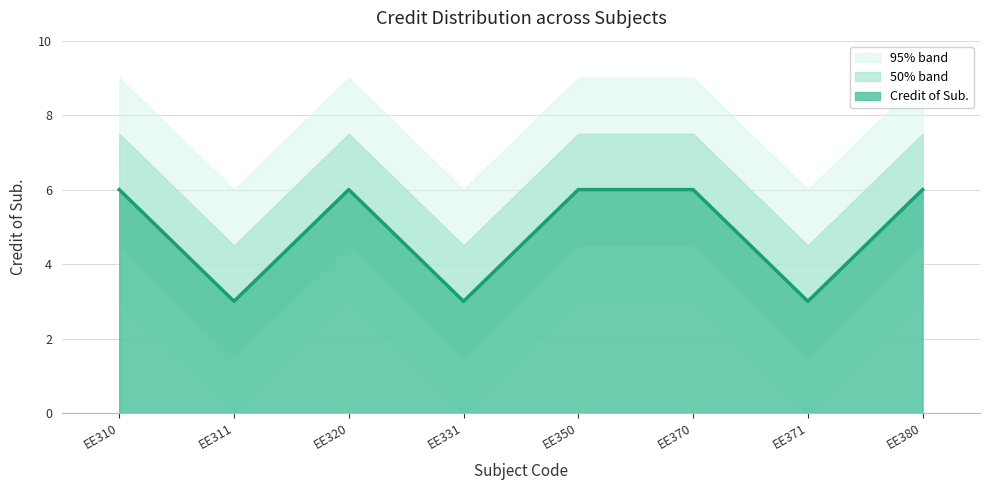

The Credit of Sub. series shows 2 at EE370. True or false?

False